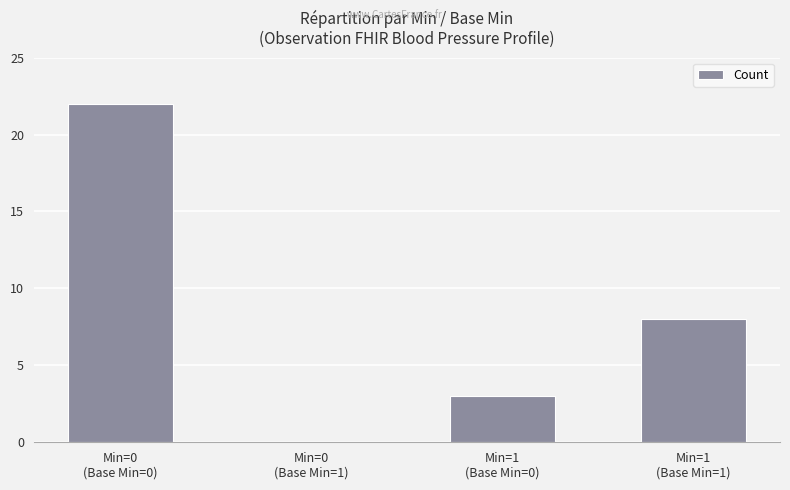

How many distinct data groups are displayed?

1